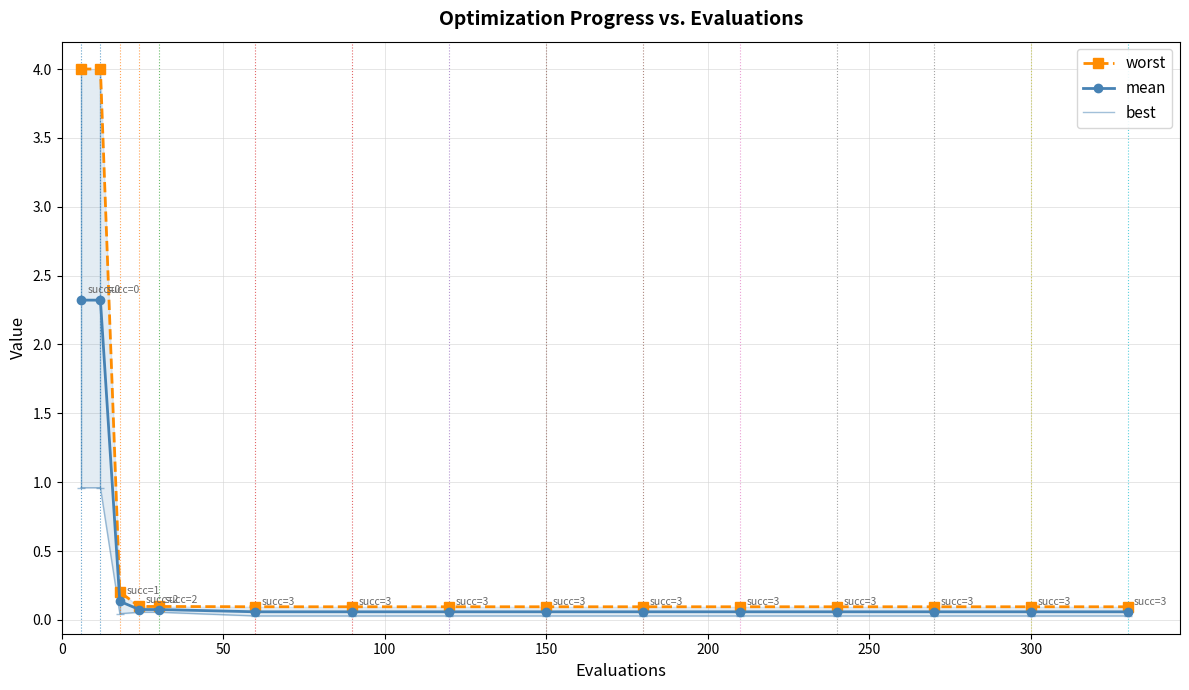

How many lines are shown in the chart?

3